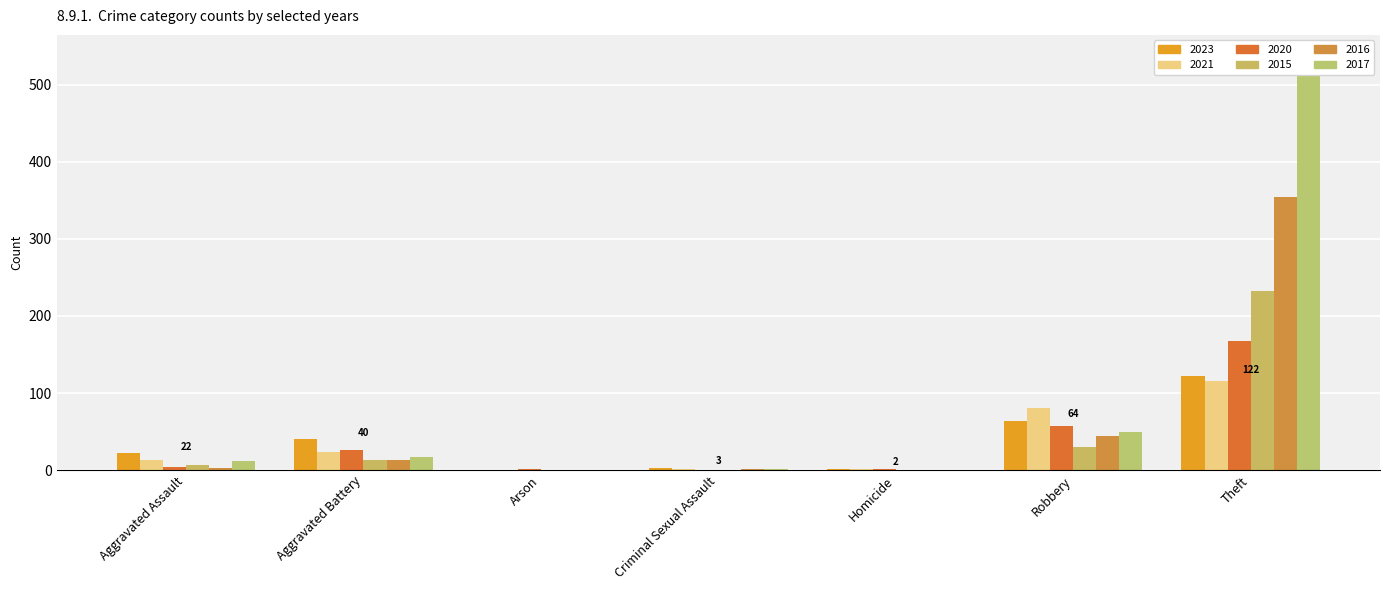

Is it true that 2015 equals 6 at Aggravated Assault?

True